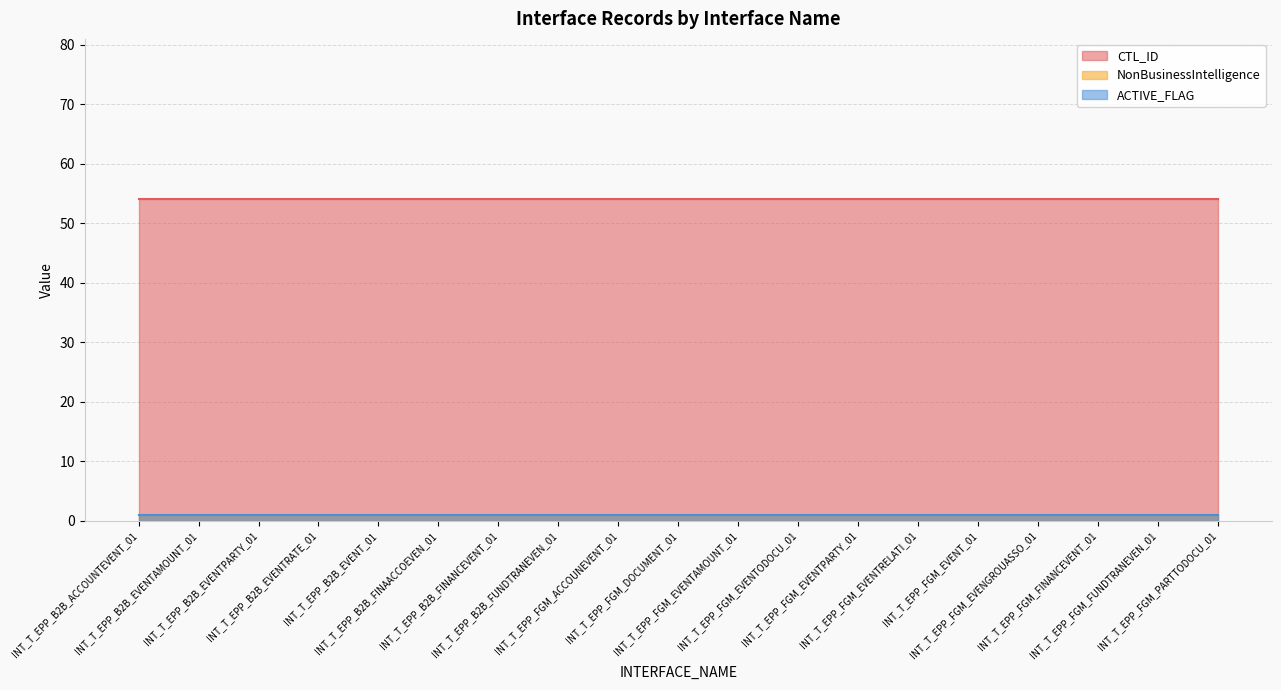

What is the spread (max minus min) of values at INT_T_EPP_FGM_EVENTRELATI_01?

53